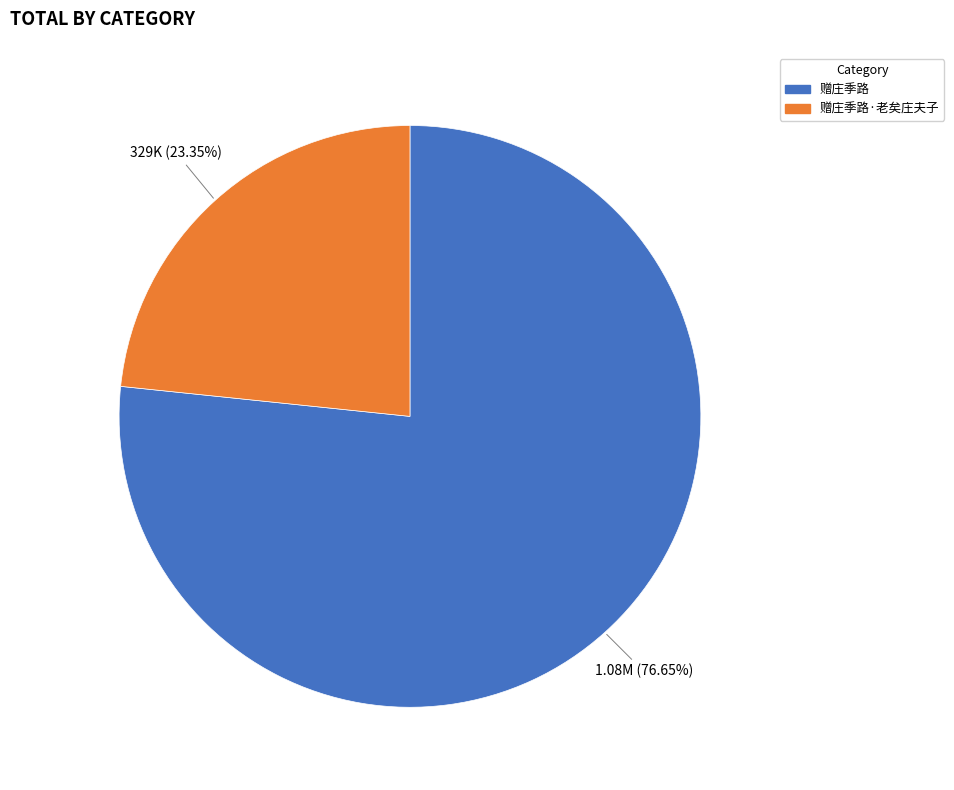

To the nearest percent, what portion does 赠庄季路·老矣庄夫子 represent?

23%